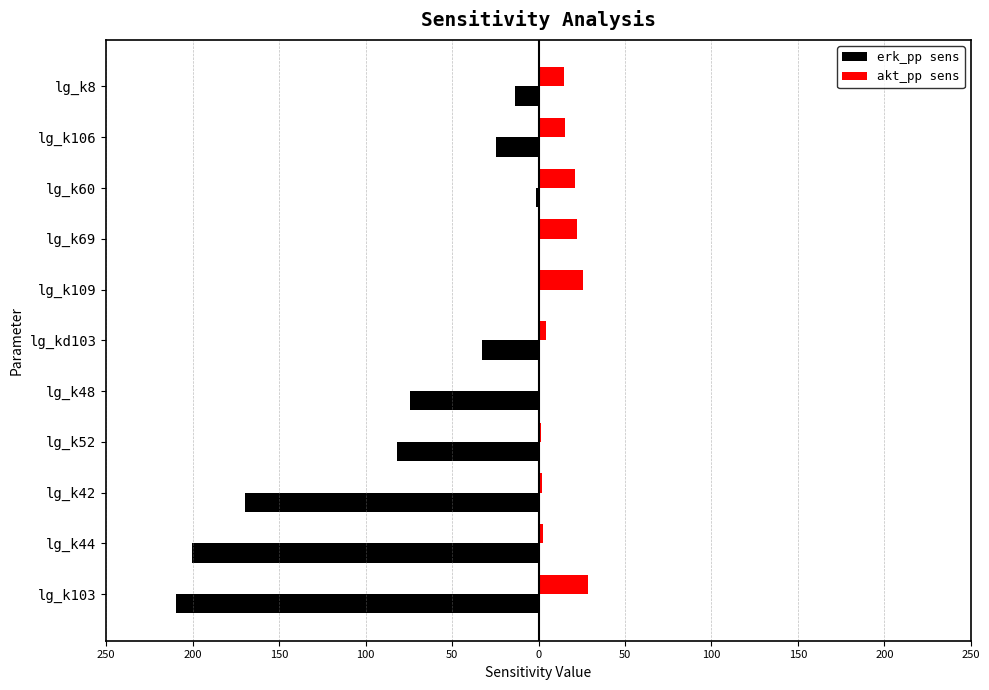

What are all the series names shown in the legend?

erk_pp sens, akt_pp sens